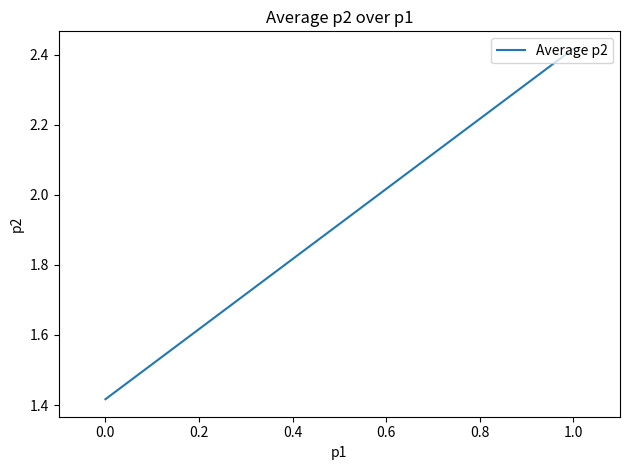

Reading left to right, what are all the values shown in this chart?

1.4	2.4